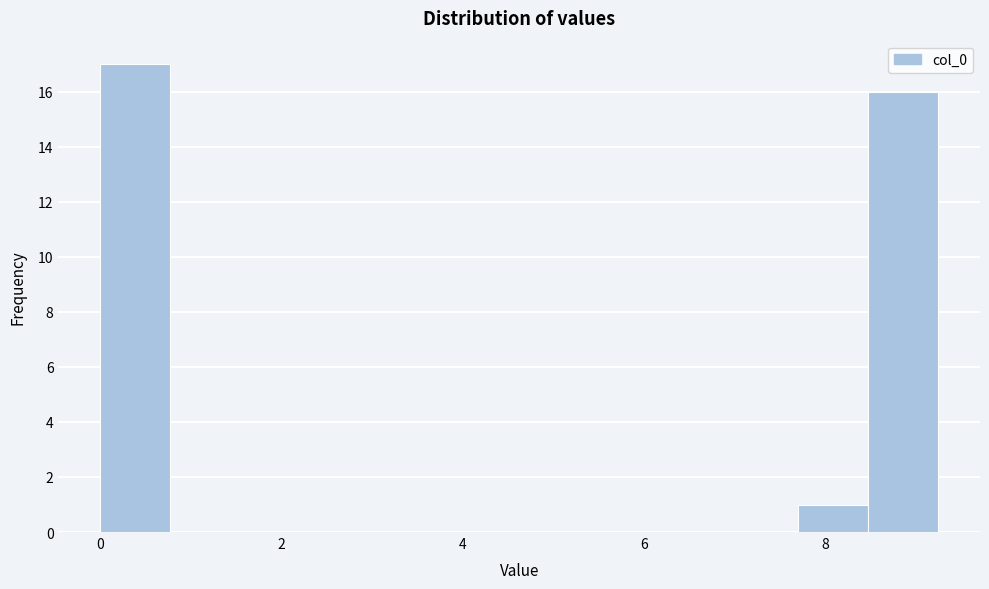

Around what value on the x-axis is the tallest bar? Give the approximate position of its centre, as read against the axis.

0.4